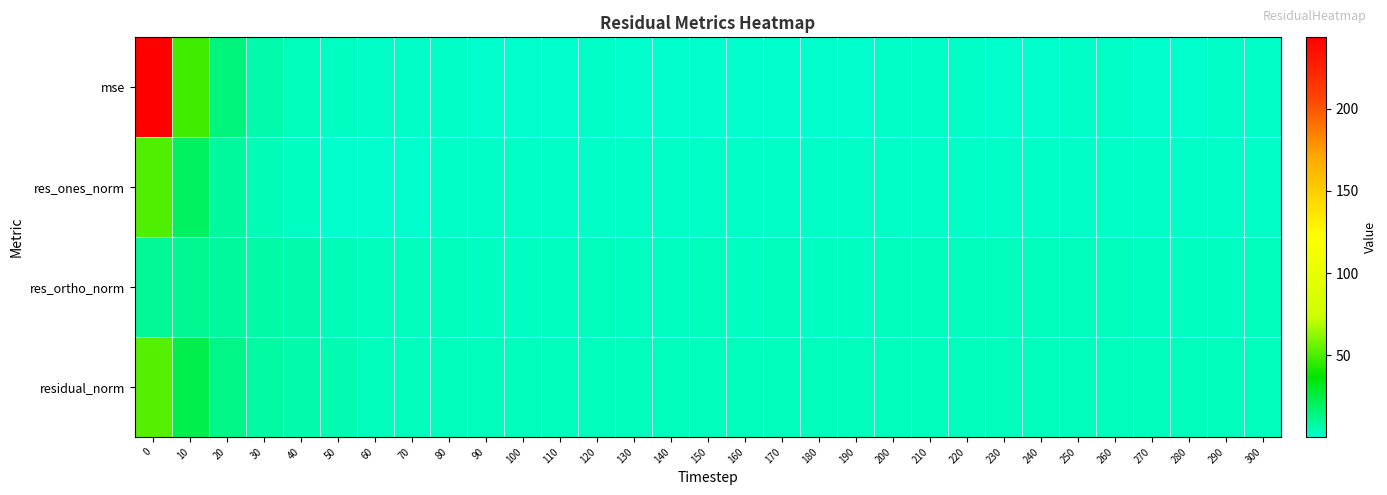

Reading left to right, list all the values displayed in this chart.

mse: 0=243.6	10=47.8	20=14.6	30=6.5	40=3.5	50=2.2	60=1.3	70=1.1	80=1.0	90=0.9	100=0.9	110=0.9	120=1.1	130=0.9	140=0.9	150=1.0	160=0.9	170=1.0	180=0.9	190=0.9	200=1.0	210=1.2	220=1.1	230=1.0	240=1.0	250=1.2	260=1.1	270=0.9	280=1.0	290=1.0	300=1.2
res_ones_norm: 0=50.7	10=20.0	20=8.9	30=4.4	40=2.1	50=0.9	60=0.1	70=1.0	80=1.2	90=1.1	100=1.4	110=1.5	120=1.5	130=1.7	140=1.6	150=1.4	160=1.7	170=1.5	180=1.5	190=1.3	200=1.3	210=1.2	220=1.3	230=1.4	240=1.3	250=1.8	260=1.7	270=1.7	280=1.9	290=1.9	300=1.3
res_ortho_norm: 0=10.4	10=11.2	20=9.0	30=7.3	40=5.8	50=4.8	60=3.8	70=3.4	80=3.1	90=2.9	100=2.8	110=2.8	120=3.1	130=2.6	140=2.8	150=2.9	160=2.7	170=2.9	180=2.9	190=2.8	200=3.1	210=3.4	220=3.2	230=3.0	240=3.1	250=3.1	260=3.0	270=2.8	280=2.7	290=2.8	300=3.4
residual_norm: 0=51.8	10=22.9	20=12.7	30=8.5	40=6.2	50=4.9	60=3.8	70=3.5	80=3.4	90=3.1	100=3.2	110=3.2	120=3.4	130=3.1	140=3.2	150=3.3	160=3.2	170=3.3	180=3.2	190=3.1	200=3.4	210=3.6	220=3.5	230=3.3	240=3.3	250=3.6	260=3.4	270=3.2	280=3.3	290=3.4	300=3.6